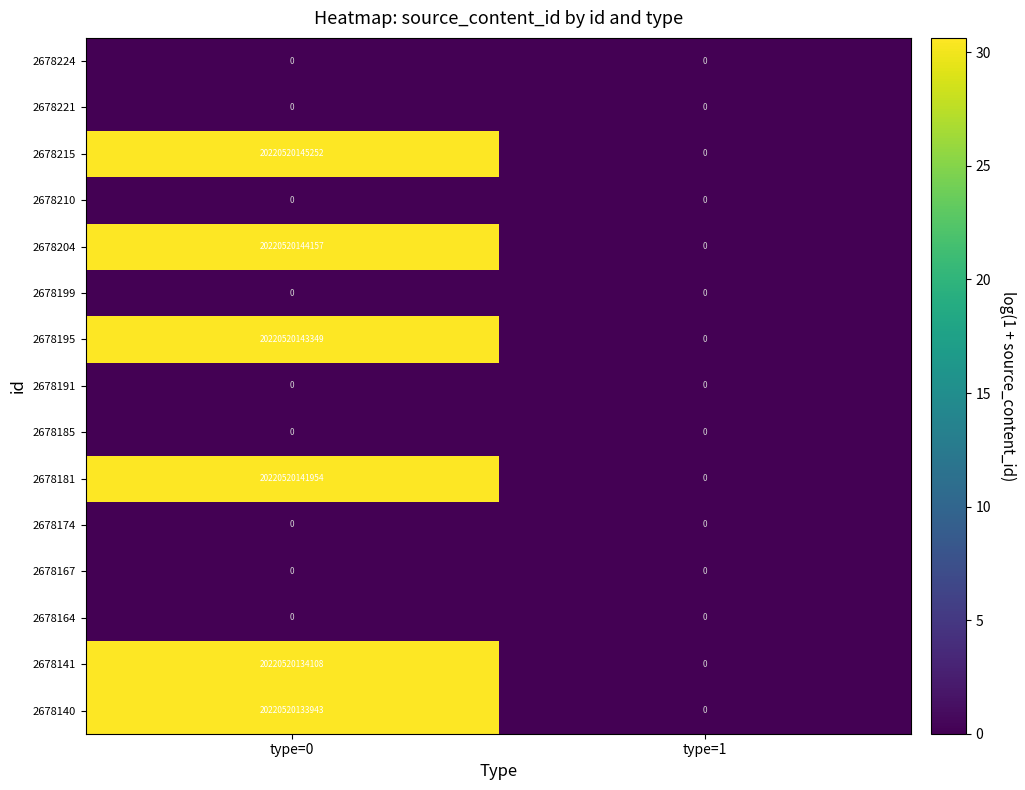

Which series has the largest total across all categories?

2678215